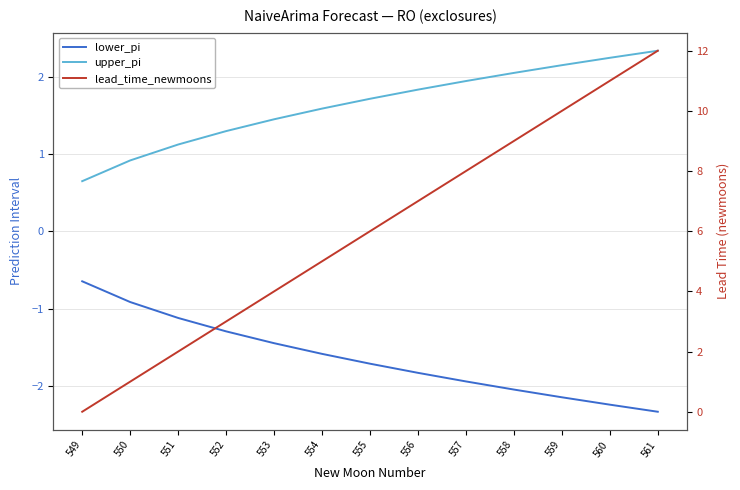

Is it true that lower_pi equals -0.9 at 550?

True